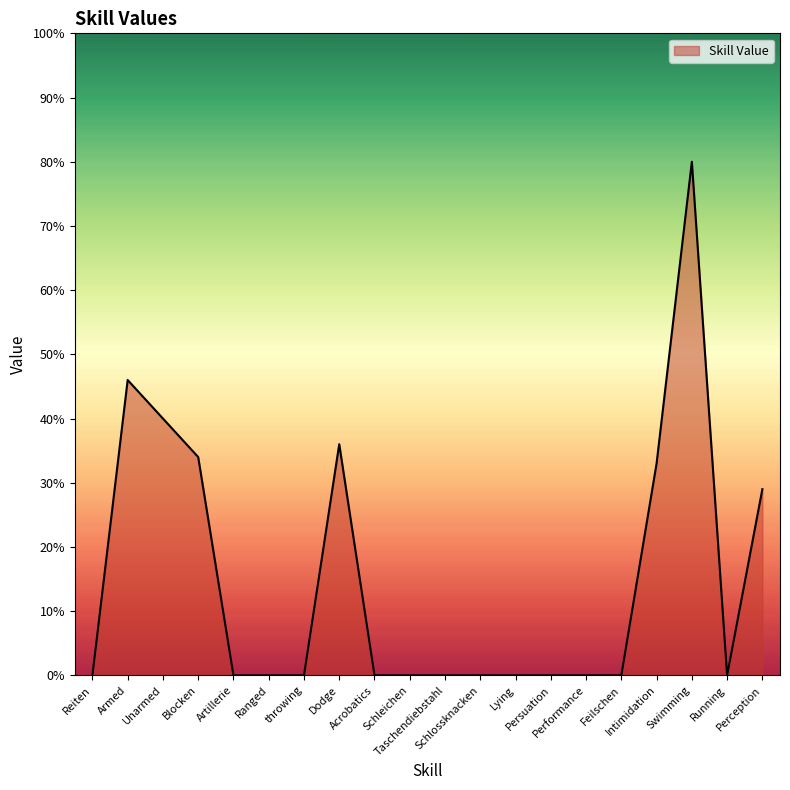

Reading left to right, list all the values displayed in this chart.

Reiten=0.0	Armed=46.0	Unarmed=40.0	Blocken=34.0	Artillerie=0.0	Ranged=0.0	throwing=0.0	Dodge=36.0	Acrobatics=0.0	Schleichen=0.0	Taschendiebstahl=0.0	Schlossknacken=0.0	Lying=0.0	Persuation=0.0	Performance=0.0	Feilschen=0.0	Intimidation=33.0	Swimming=80.0	Running=0.0	Perception=29.0